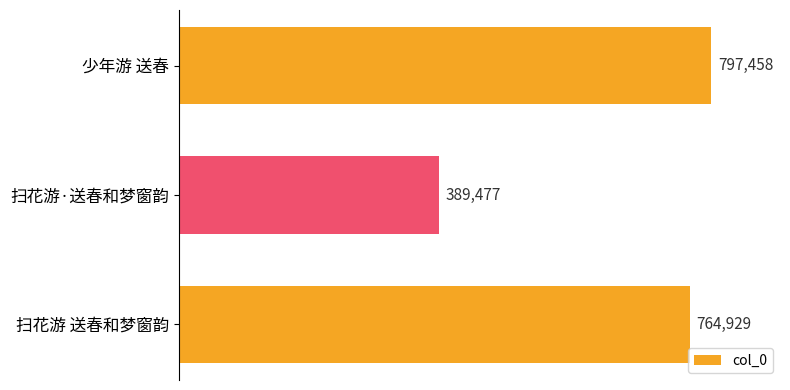

Reading top to bottom, list all the values displayed in this chart.

少年游 送春=797458	扫花游·送春和梦窗韵=389477	扫花游 送春和梦窗韵=764929